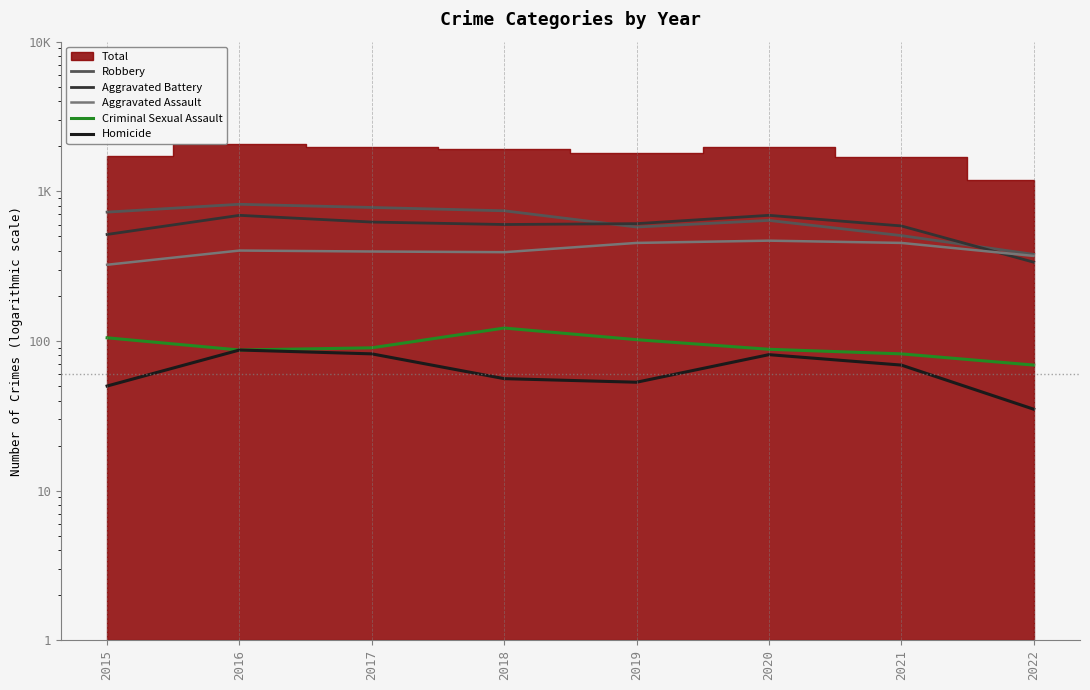

At which label is Aggravated Battery closest to 513?

2015